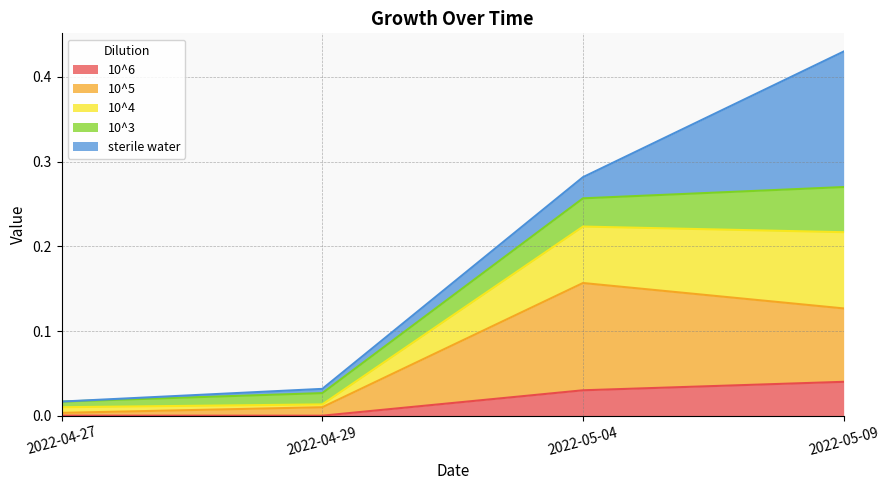

At which category is the sum across all series the highest?

2022-05-09